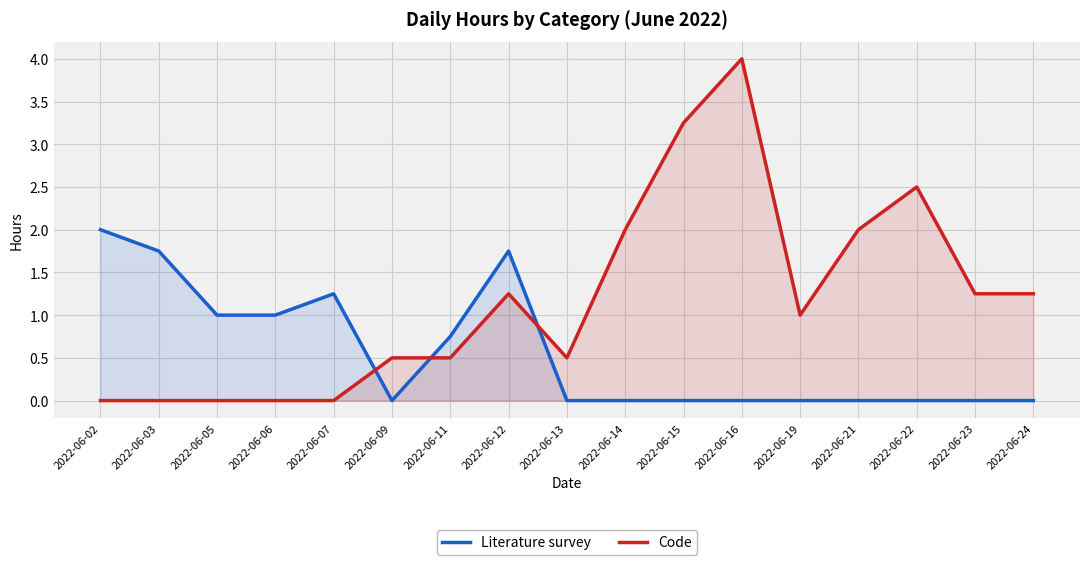

Which category has the highest value in the Literature survey series?

2022-06-02